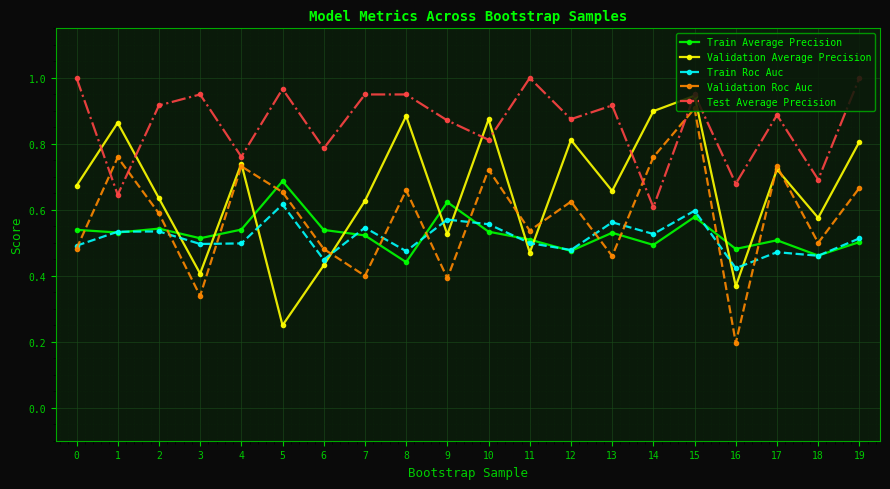

What is the total value across all series at 2?

3.2